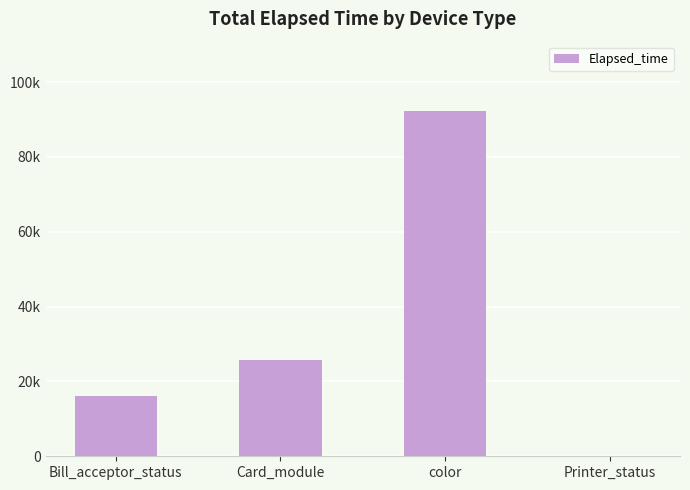

What is the maximum value shown in the chart?

92345